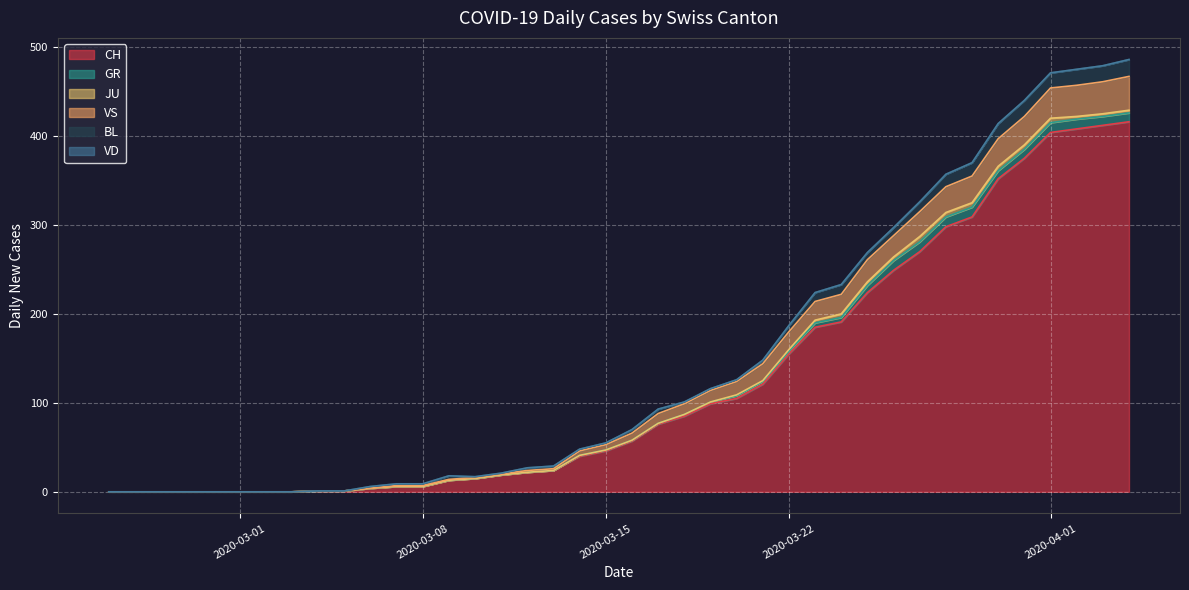

How many positive values does the GR series have?

22